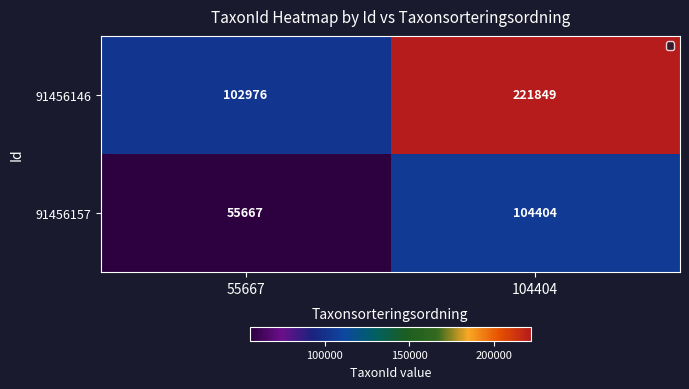

True or false: 91456146 has a value of 102976 at 55667.

True